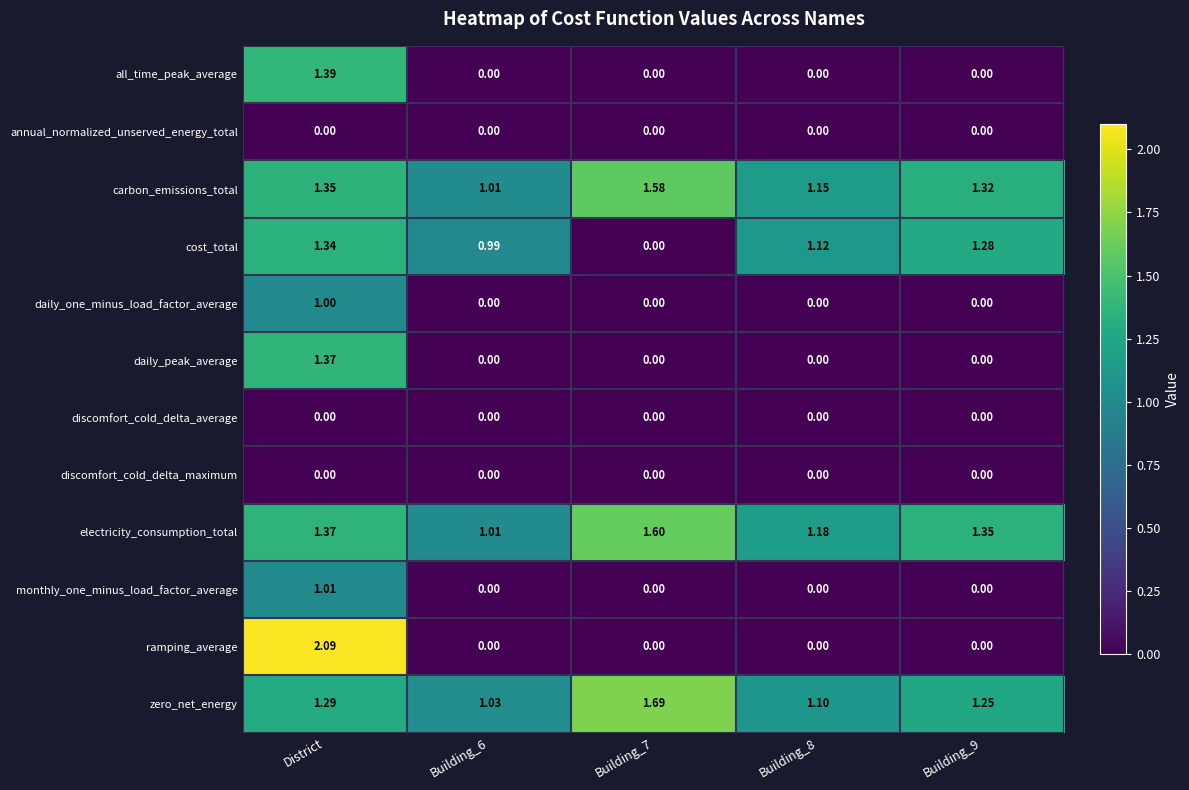

Which series has the largest total across all categories?

electricity_consumption_total